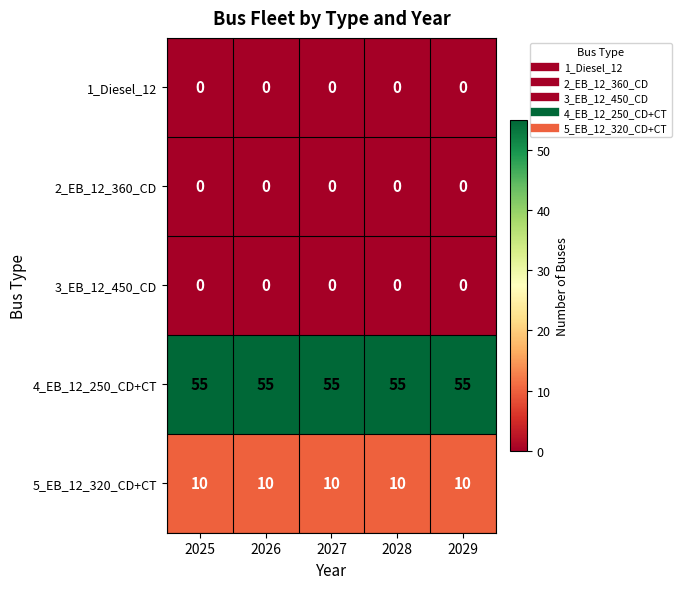

What is the total value across all series at 2027?

65